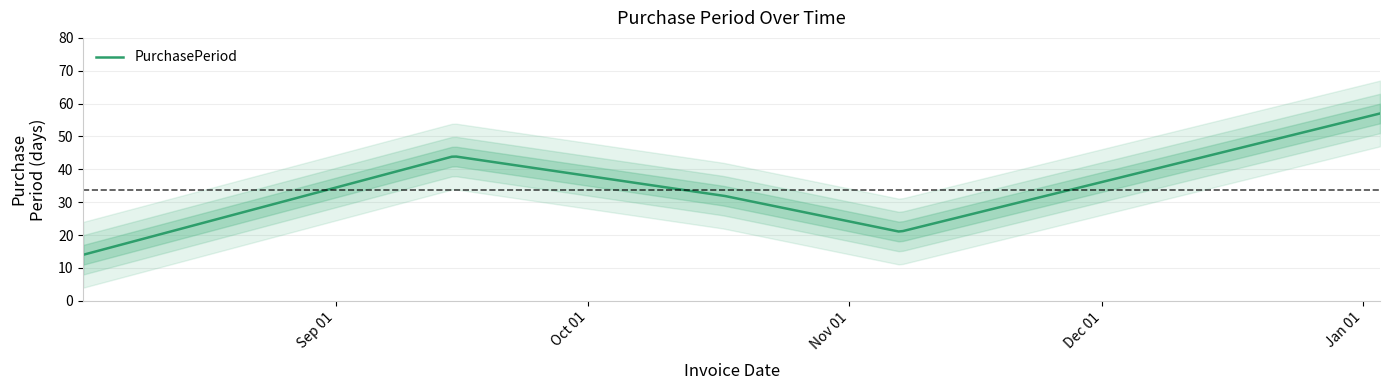

Reading left to right, what are all the values shown in this chart?

2016-08-02=14	2016-09-15=44	2016-10-17=32	2016-11-07=21	2017-01-03=57